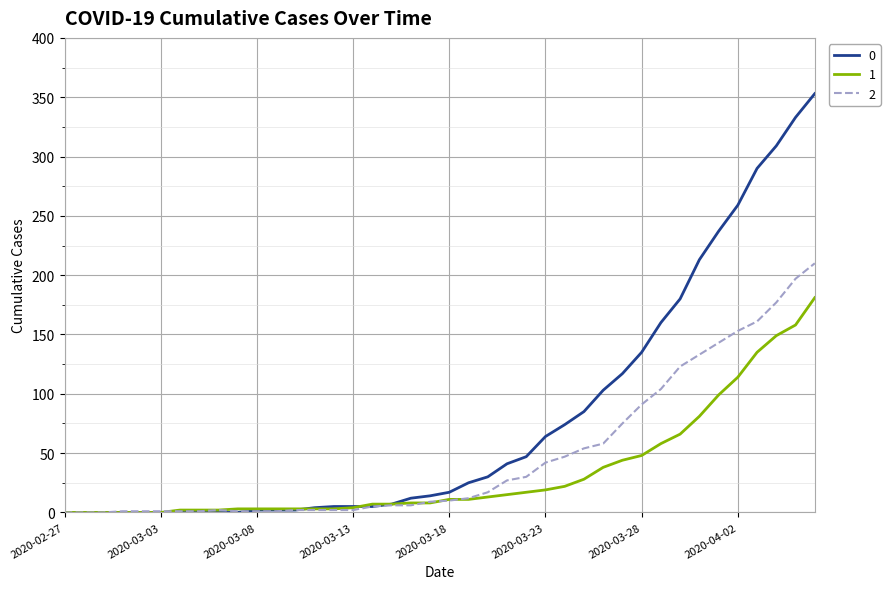

Rank the series by their maximum value, from highest to lowest.

0, 2, 1